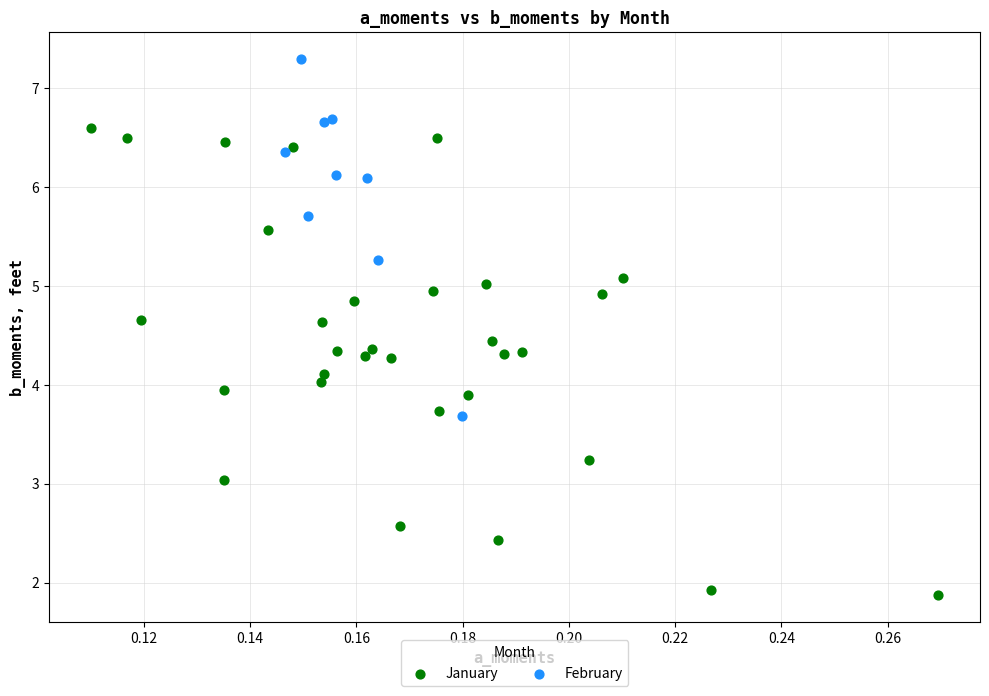

What are all the series names shown in the legend?

January, February